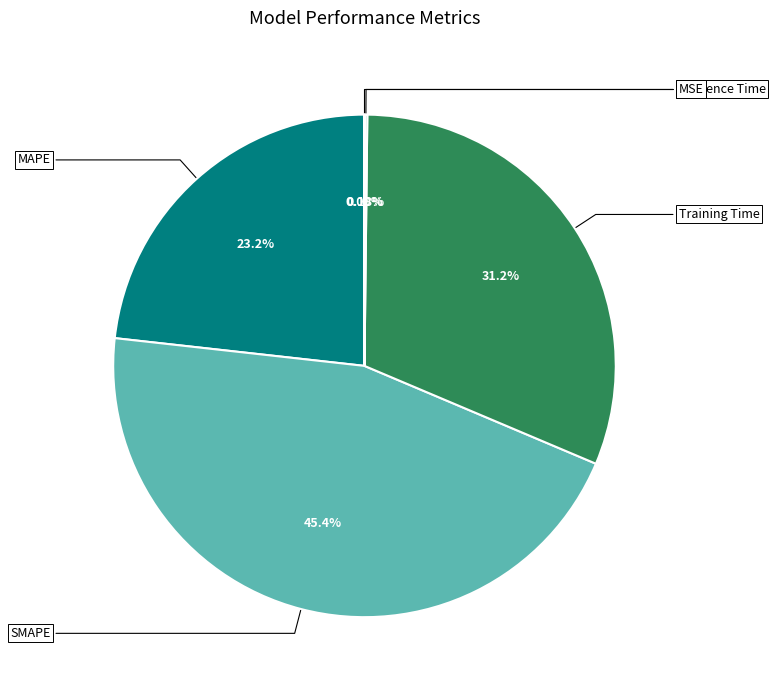

Rank the categories by value from highest to lowest.

SMAPE, Training Time, MAPE, Inference Time, MSE